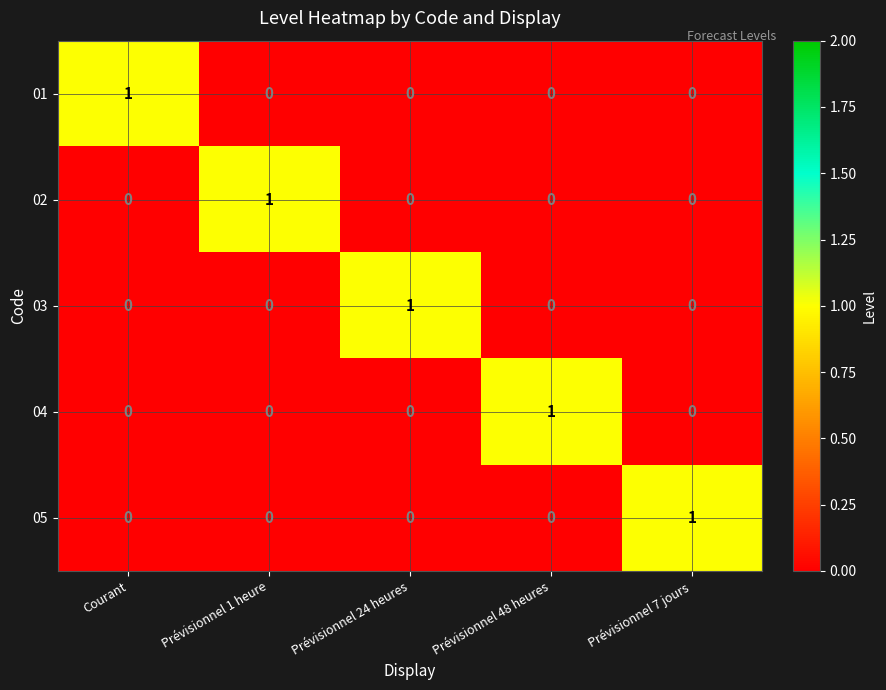

The value of 03 at Prévisionnel 48 heures is 0. True or false?

True